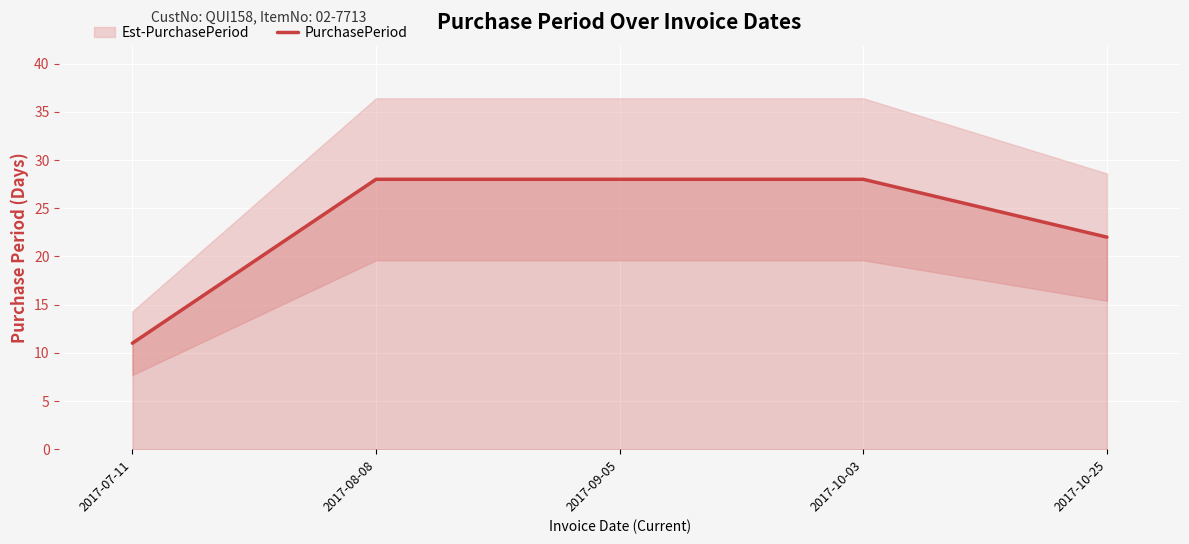

What is the average value?

23